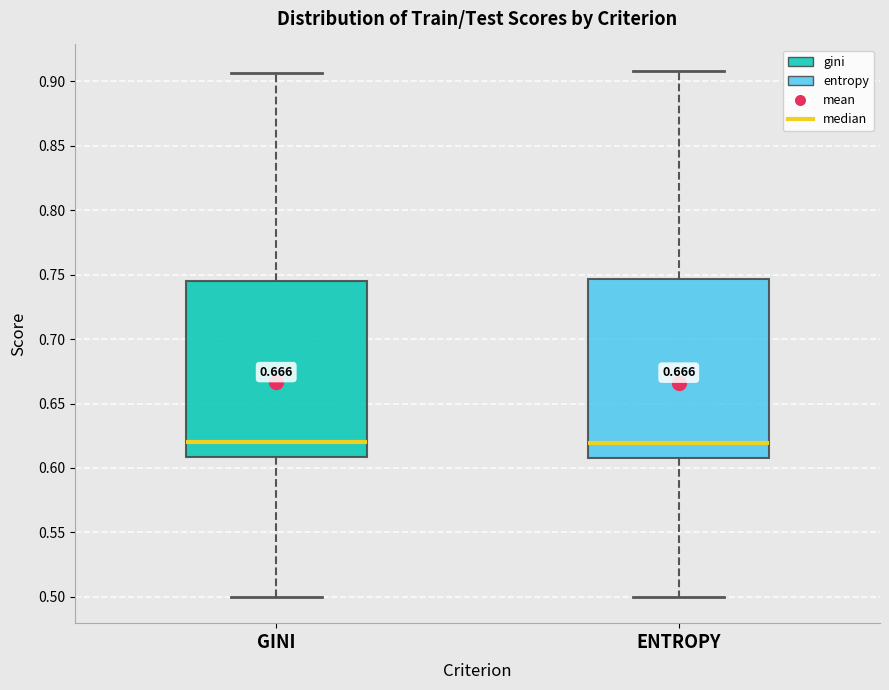

Where is the lower edge of the box for ENTROPY on the y-axis? The values are not printed on the chart, so give them approximately, as read against the axis.

0.605